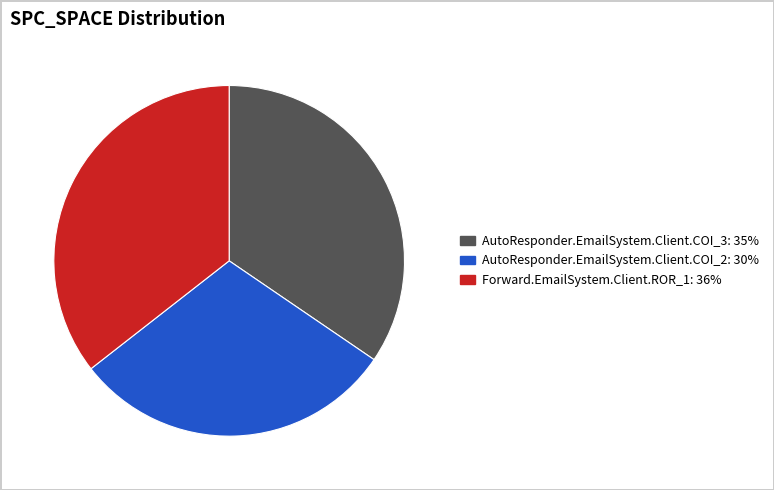

Count the number of slices in the pie.

3